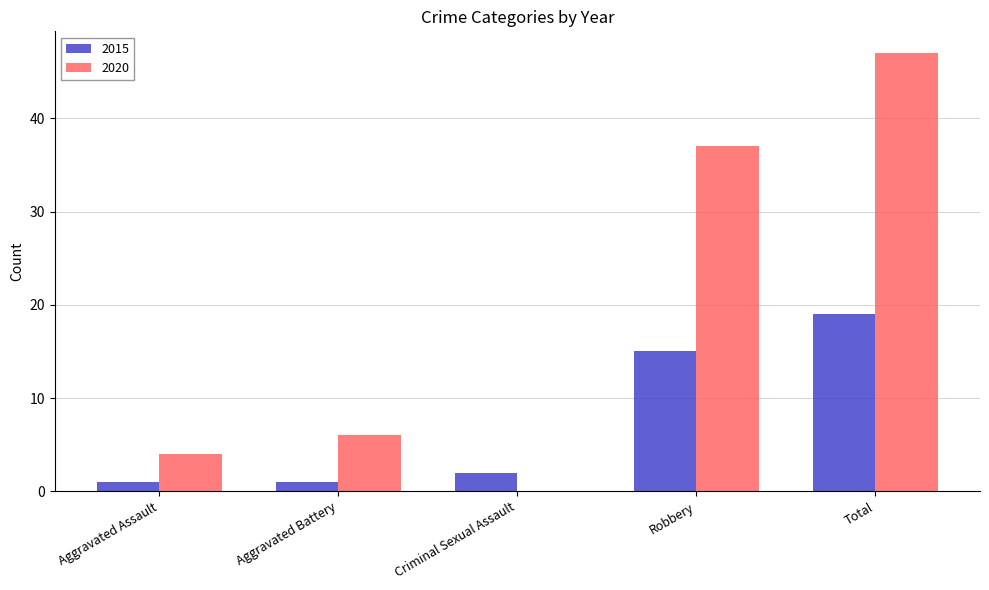

The value of 2020 at Total is 69. True or false?

False